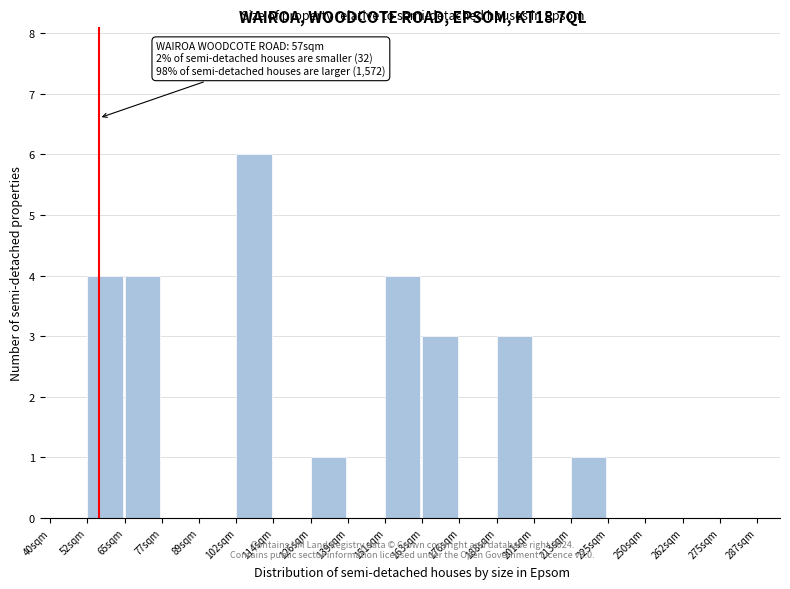

Reading left to right, what are all the values shown in this chart?

40sqm=0	52sqm=4	65sqm=4	77sqm=0	89sqm=0	102sqm=6	114sqm=0	126sqm=1	139sqm=0	151sqm=4	163sqm=3	176sqm=0	188sqm=3	201sqm=0	213sqm=1	225sqm=0	250sqm=0	262sqm=0	275sqm=0